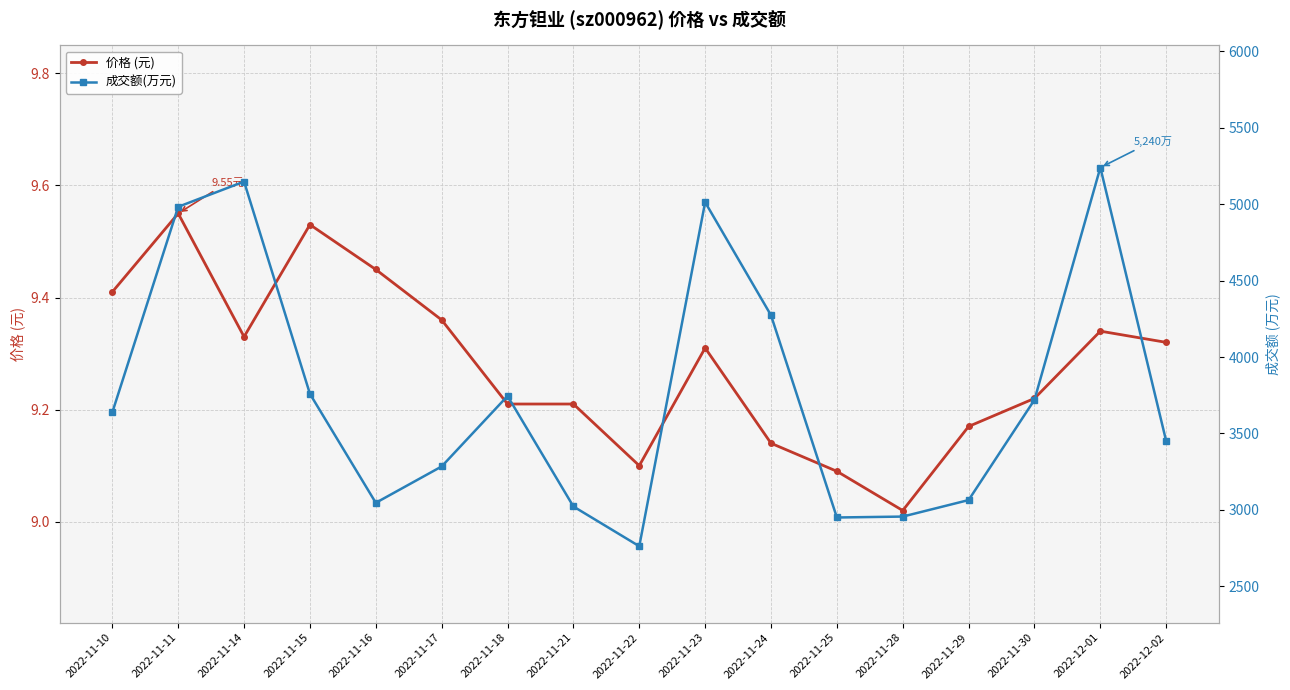

What is the difference between the 价格 (元) values at 2022-11-21 and 2022-11-24?

0.1